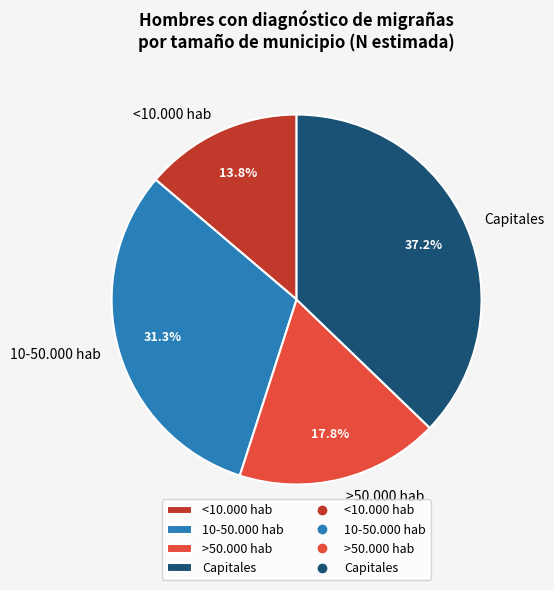

Which category has the smallest portion of the pie?

<10.000 hab